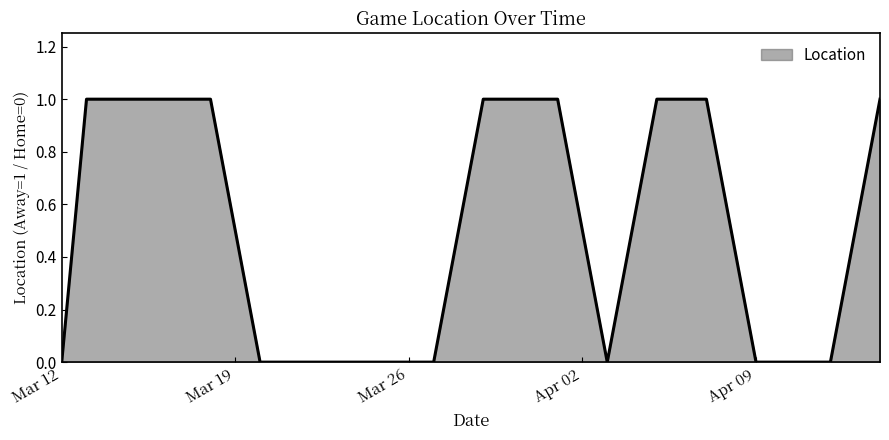

What is the sum of all values?

8